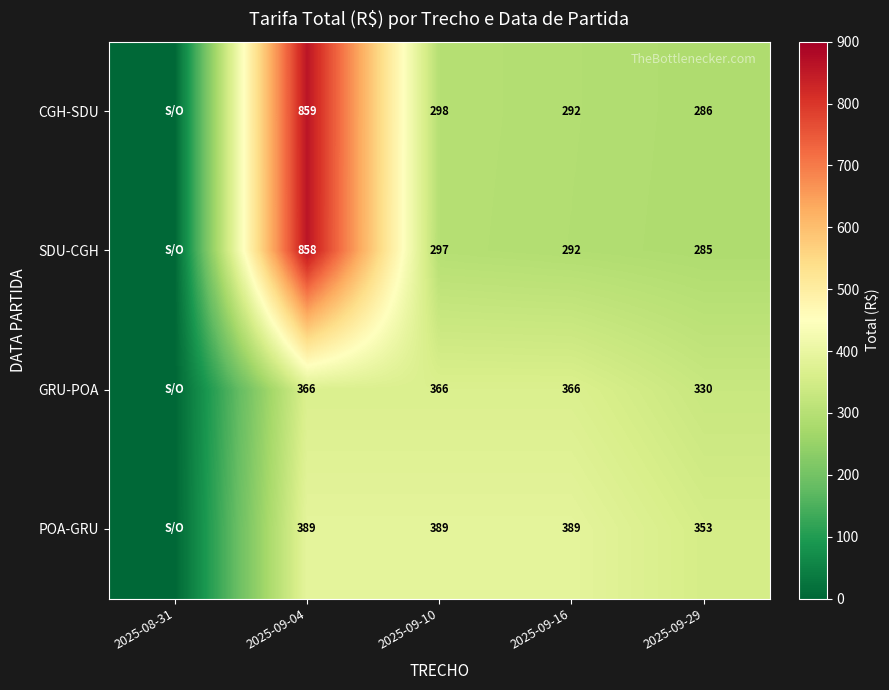

Rank the series at 2025-09-10 from lowest to highest value.

SDU-CGH, CGH-SDU, GRU-POA, POA-GRU